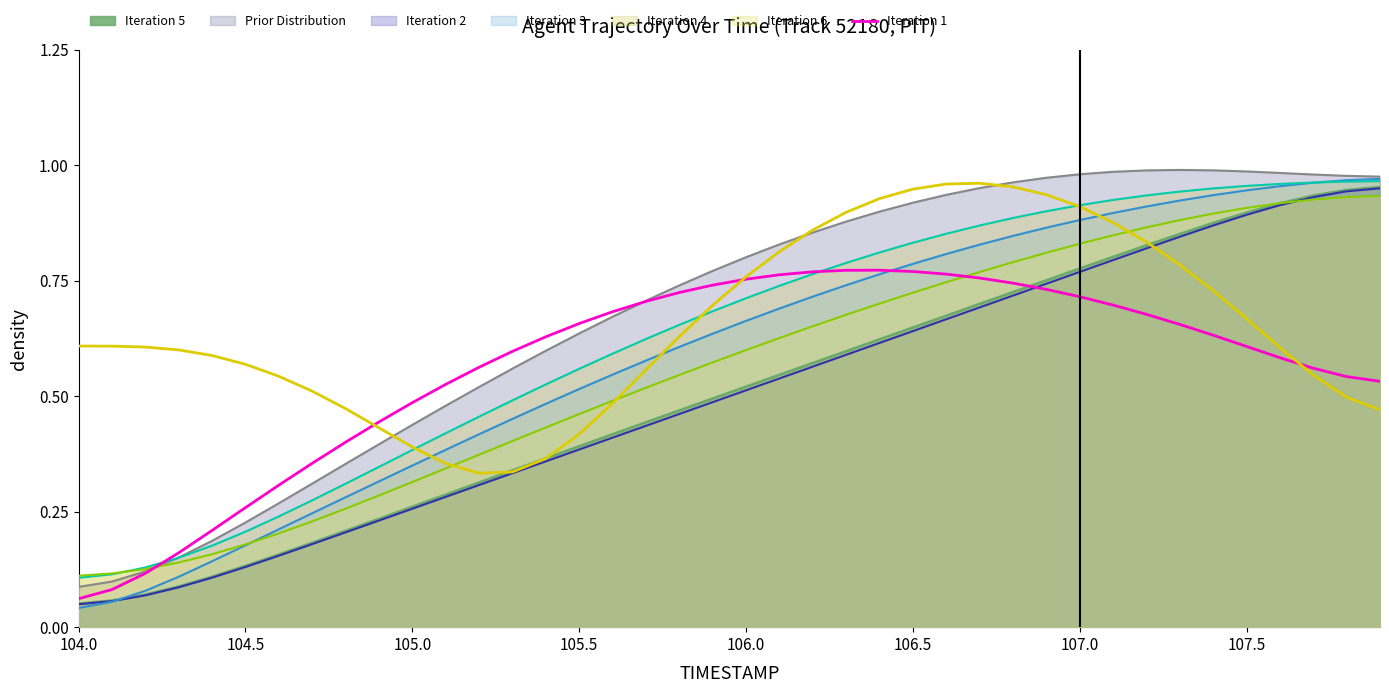

True or false: Iteration 2 and Prior Distribution cross at least once.

False